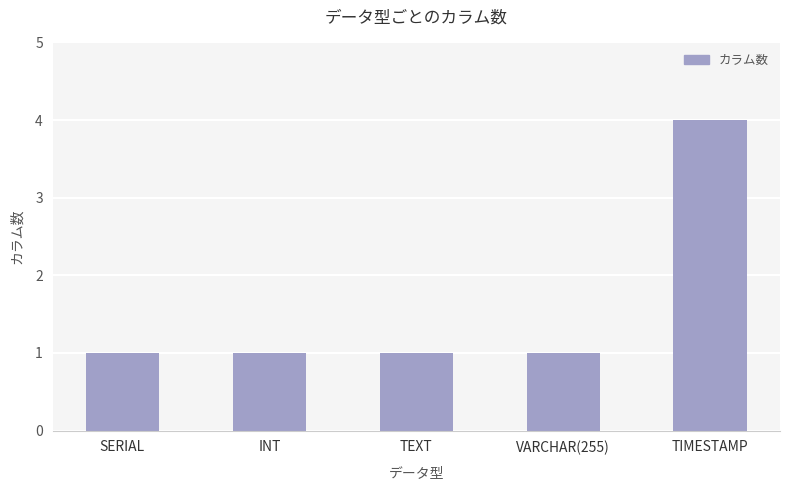

Approximately how many times larger is the value at VARCHAR(255) compared to TEXT?

1.0